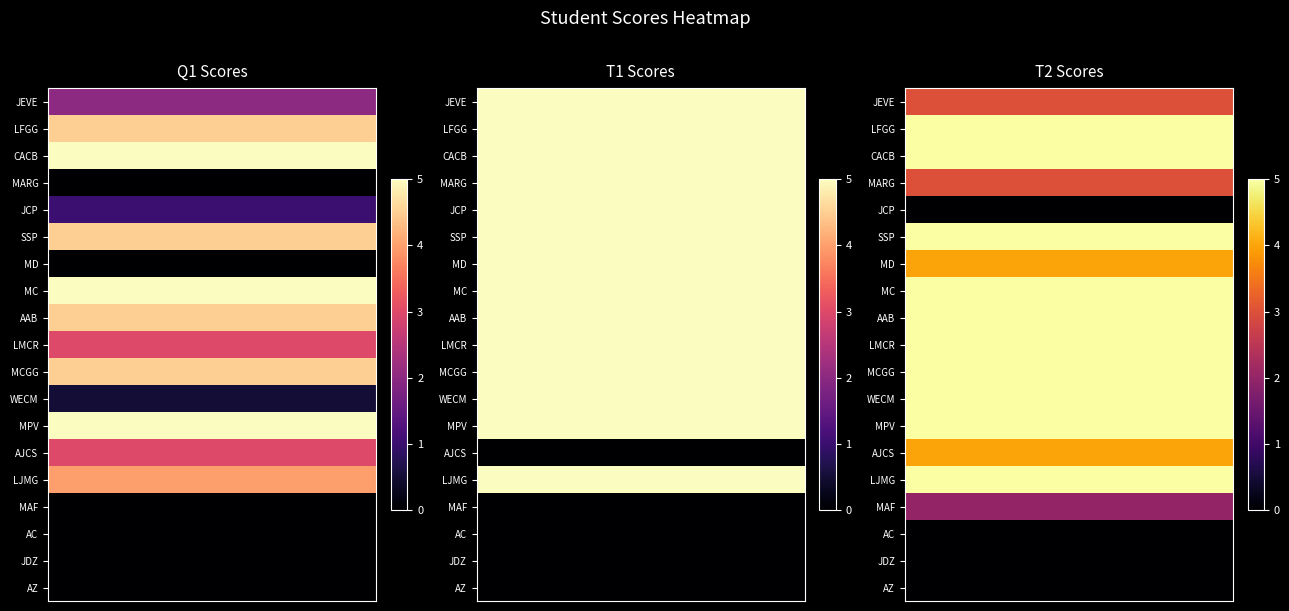

What is the difference between the second highest and minimum values in the WECM series?

4.5